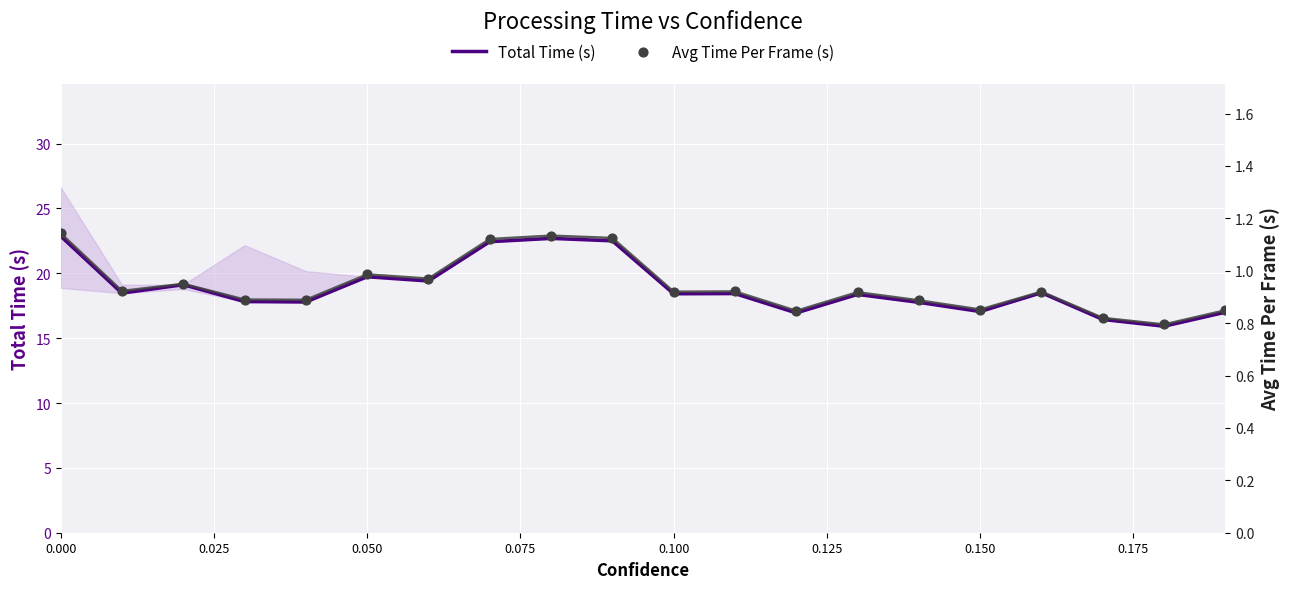

Which series contains the lowest Y value?

Avg Time Per Frame (s)